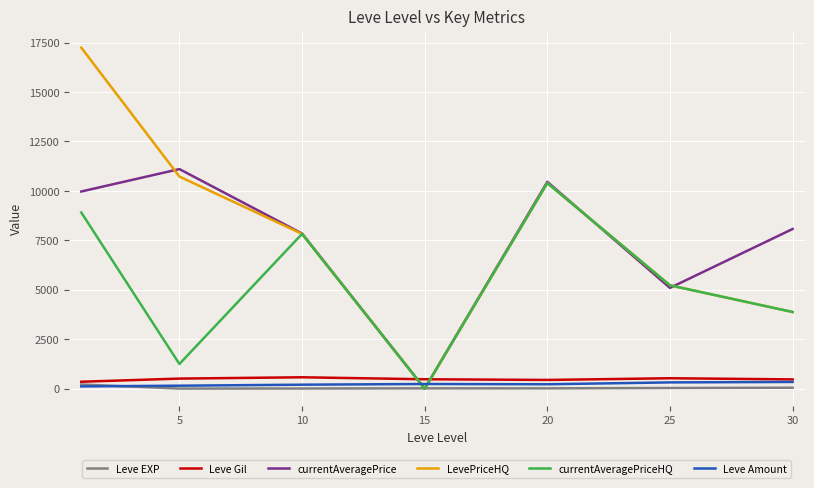

What is the maximum value shown in the chart?

17238.8